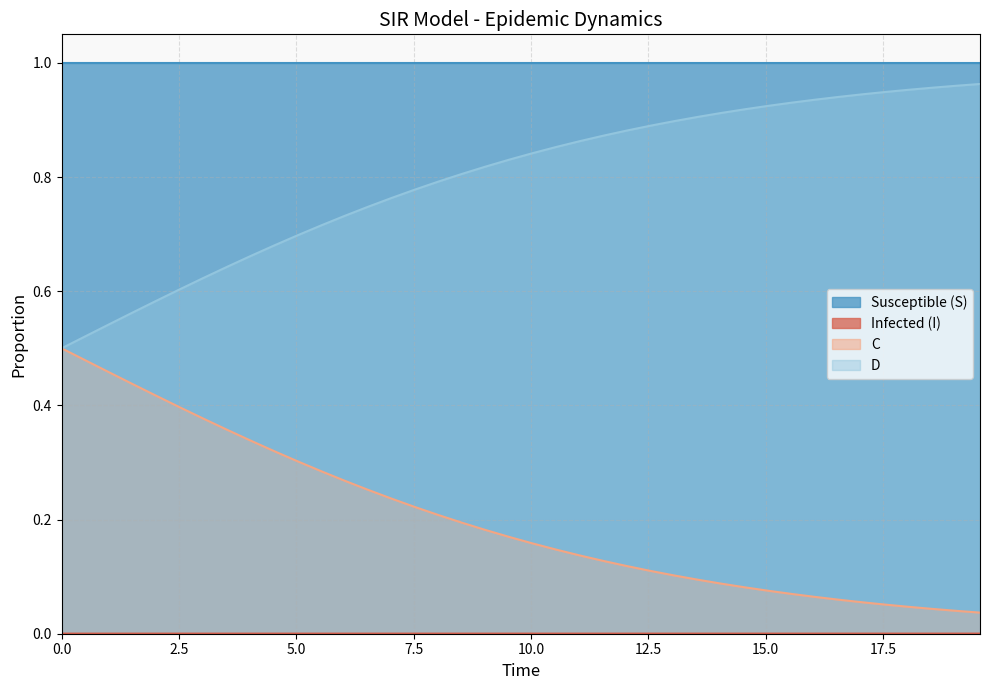

What is the sum of all S values?

40.0